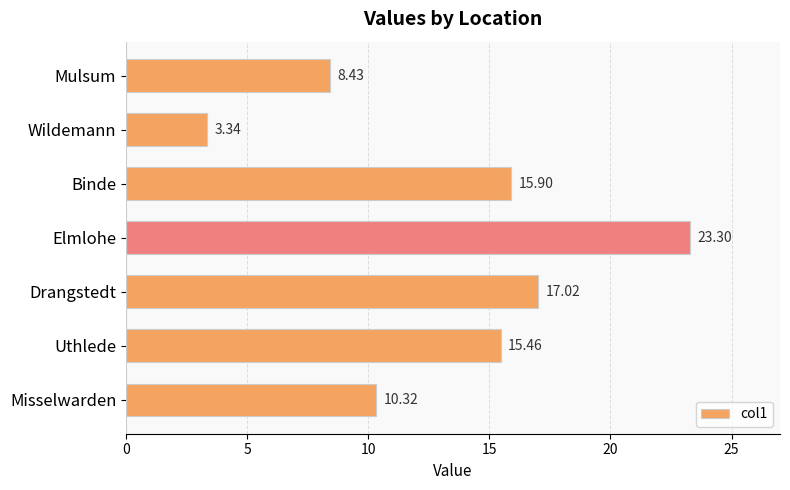

What is the sum of all values?

93.8